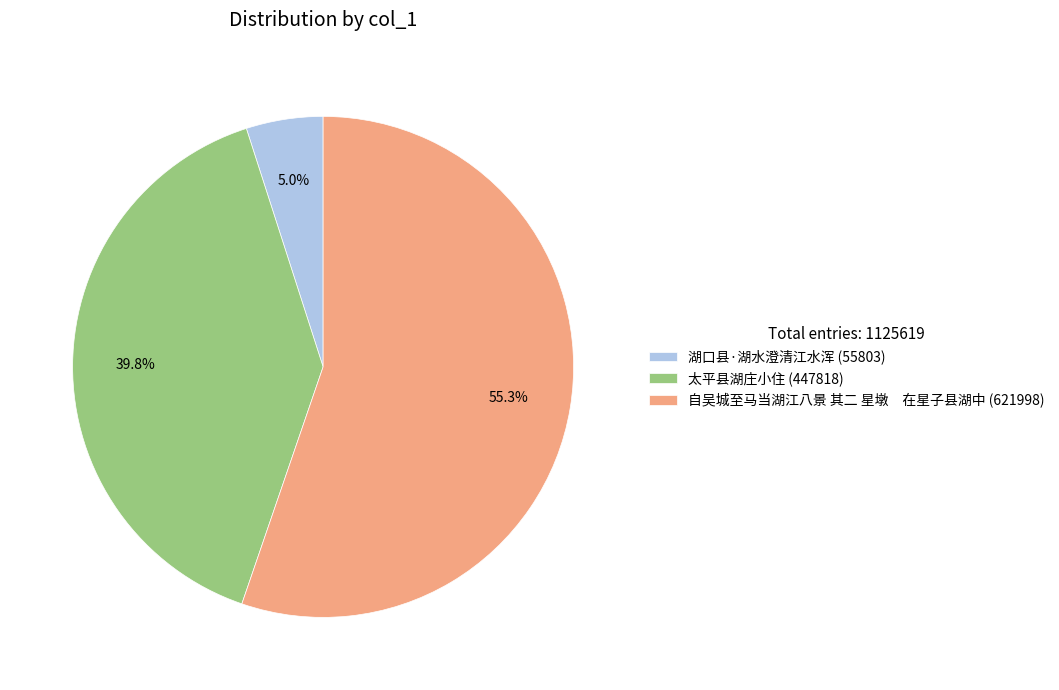

Does any single category account for the majority?

Yes